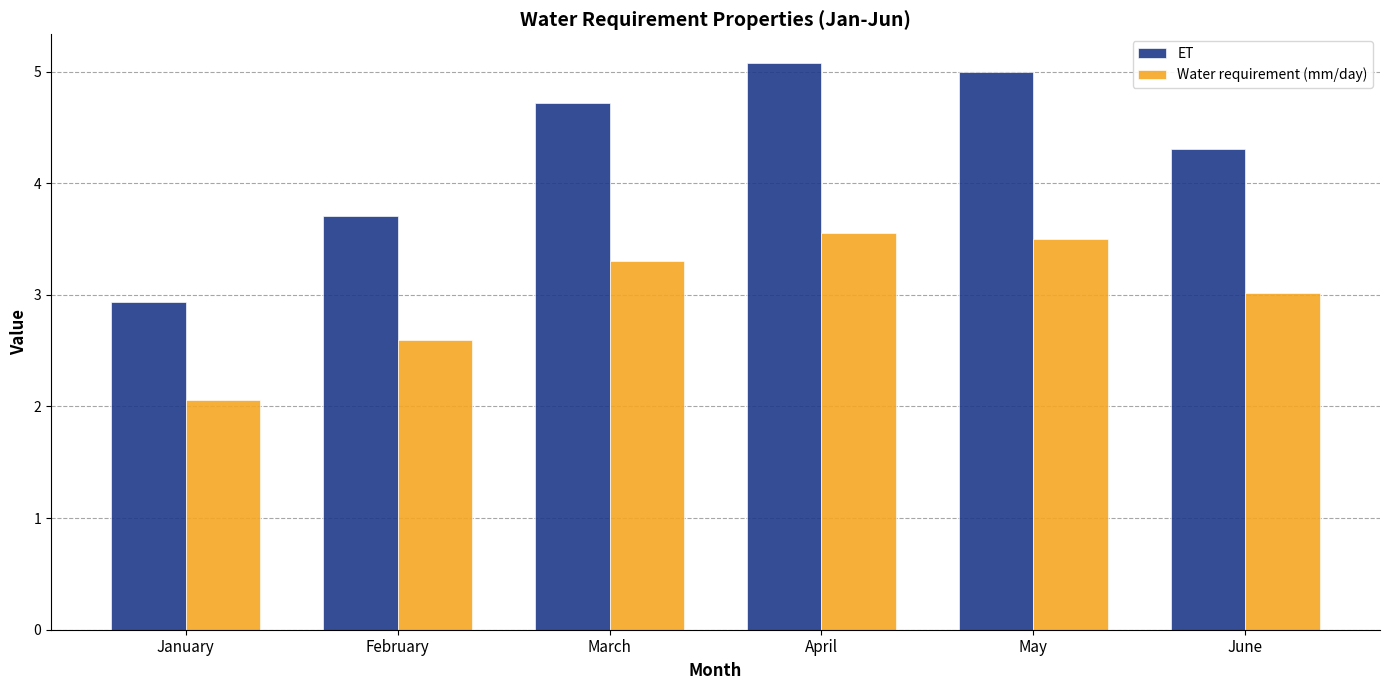

What is the sum of the Water requirement (mm/day) values at March and February?

5.9